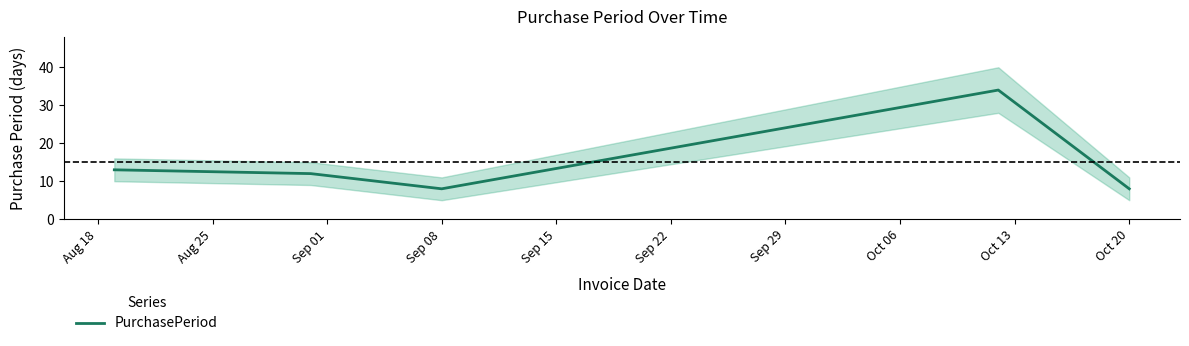

True or false: the data has more than 2 interior local peaks.

False